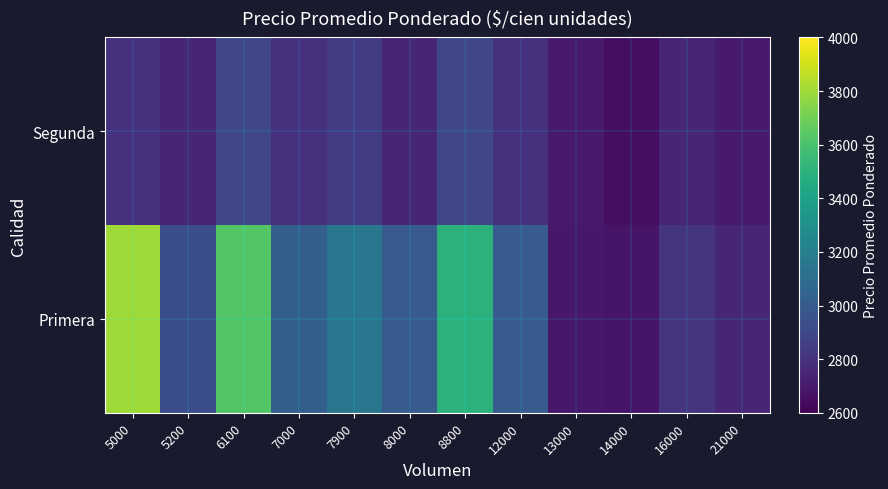

What is the total value across all series at 7900?

6001